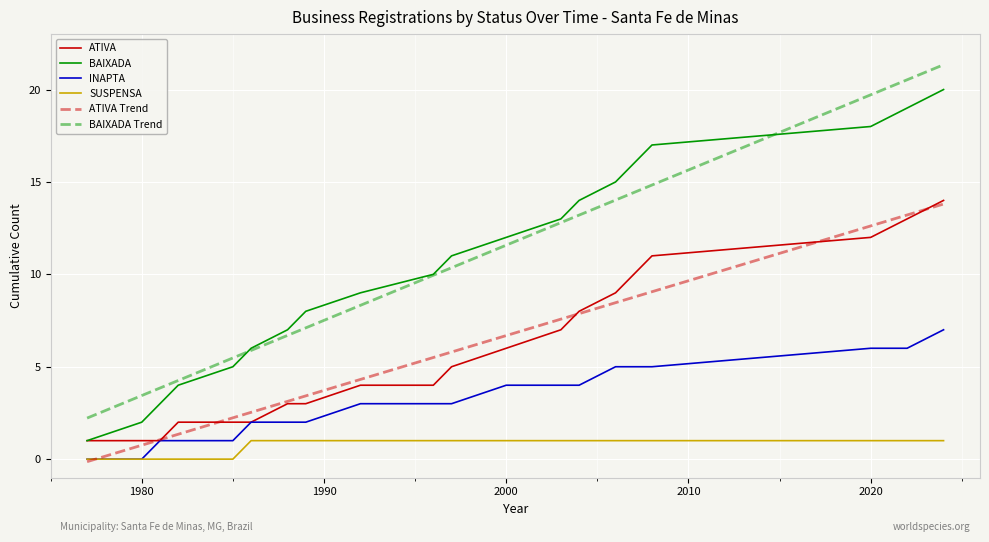

True or false: ATIVA and SUSPENSA cross at least once.

False